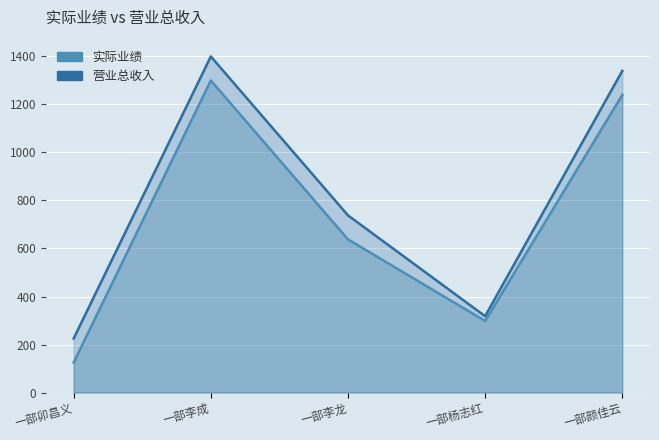

What is the label of the 2nd point from the right?

一部杨志红